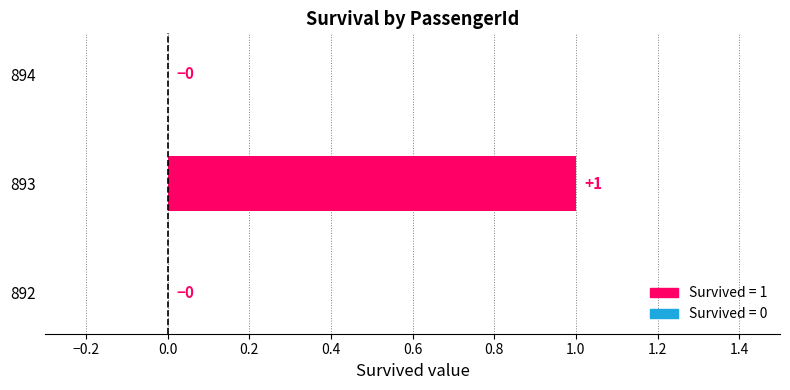

Reading bottom to top, what are all the values shown in this chart?

892=0	893=1	894=0